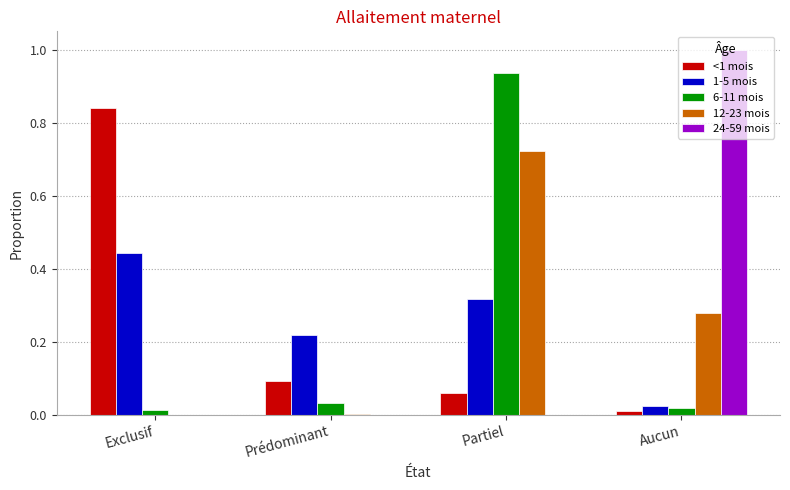

Which series changed the most between Exclusif and Aucun?

24-59 mois